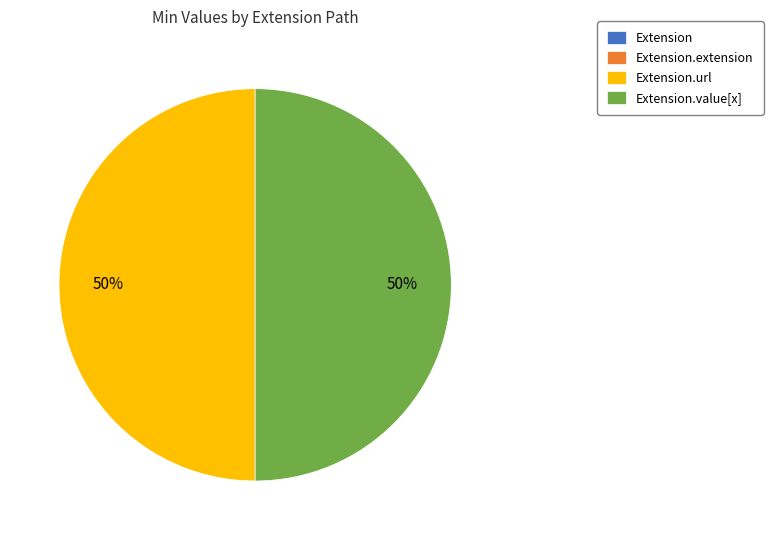

To the nearest percent, what is the average slice percentage?

25%